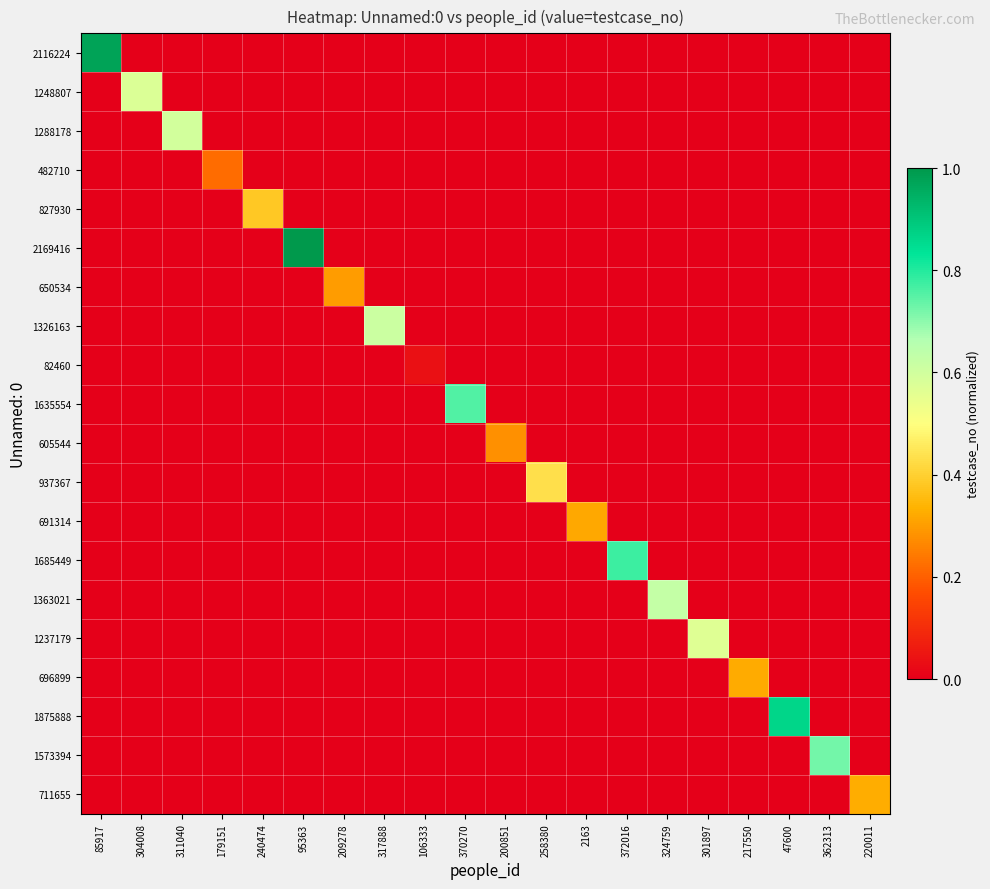

What is the spread (max minus min) of values at 317888?

0.6